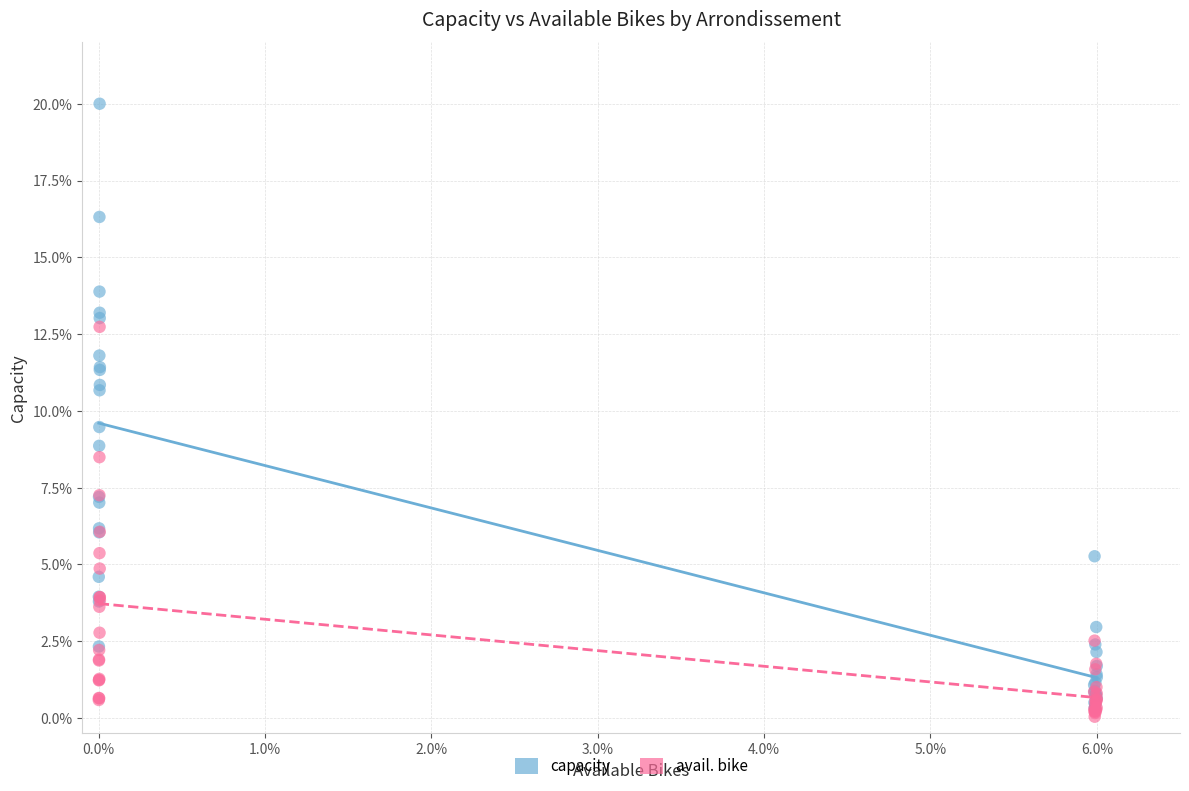

What are all the series names shown in the legend?

capacity, avail. bike